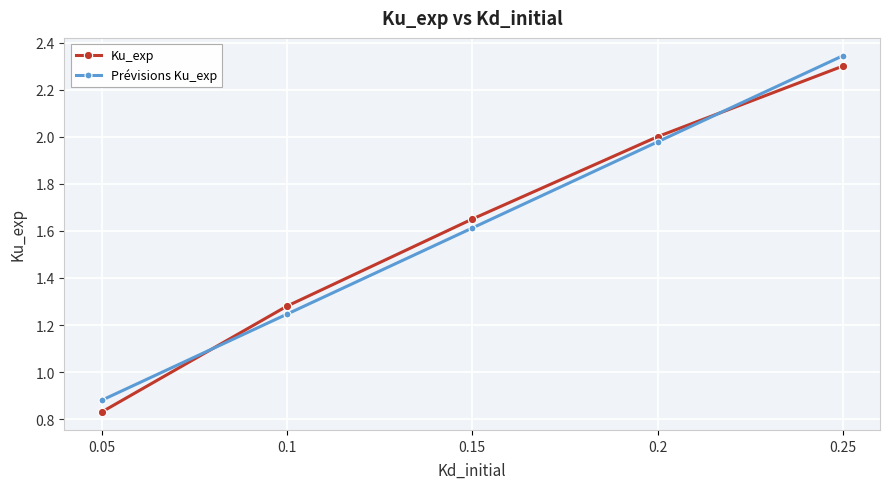

What is the label of the 5th point from the right?

0.05